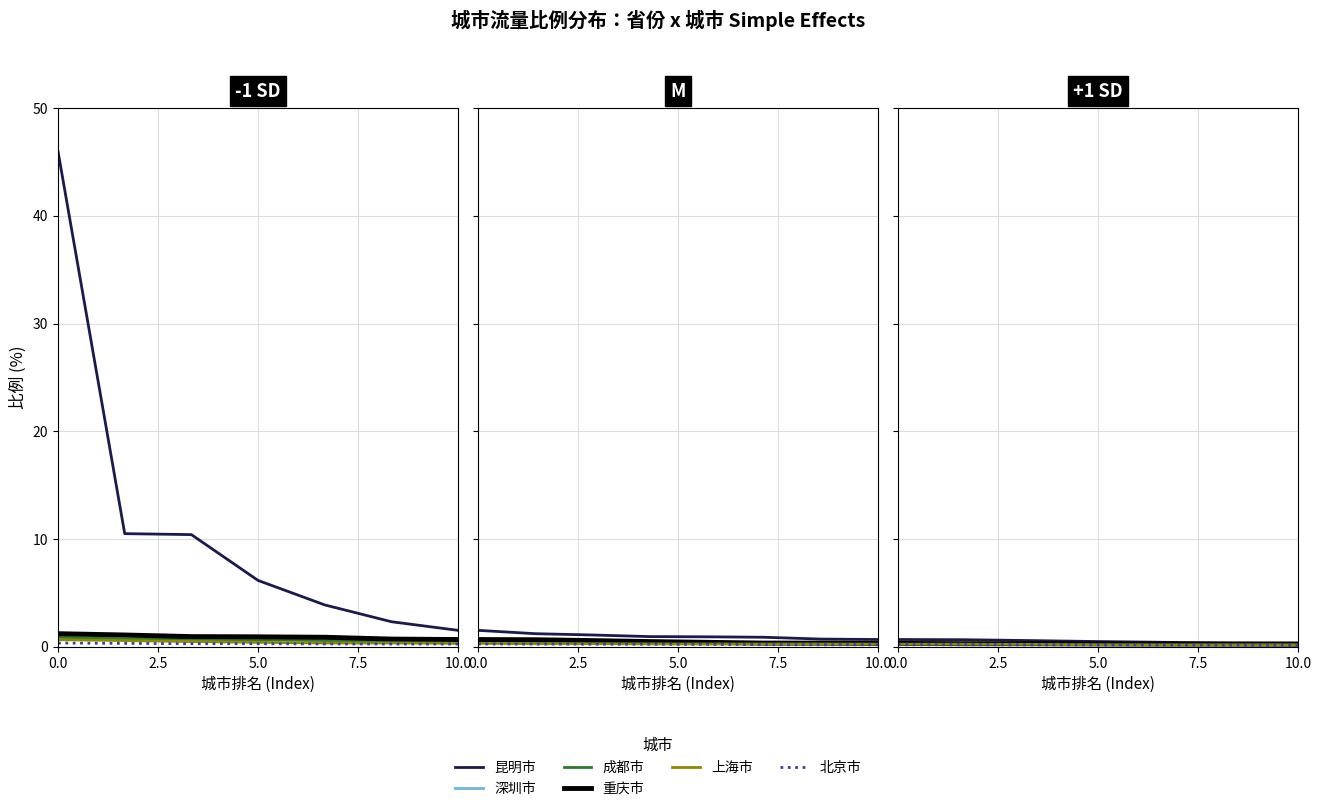

Rank the series by their maximum value, from lowest to highest.

北京市, 上海市, 成都市, 深圳市, 重庆市, 昆明市